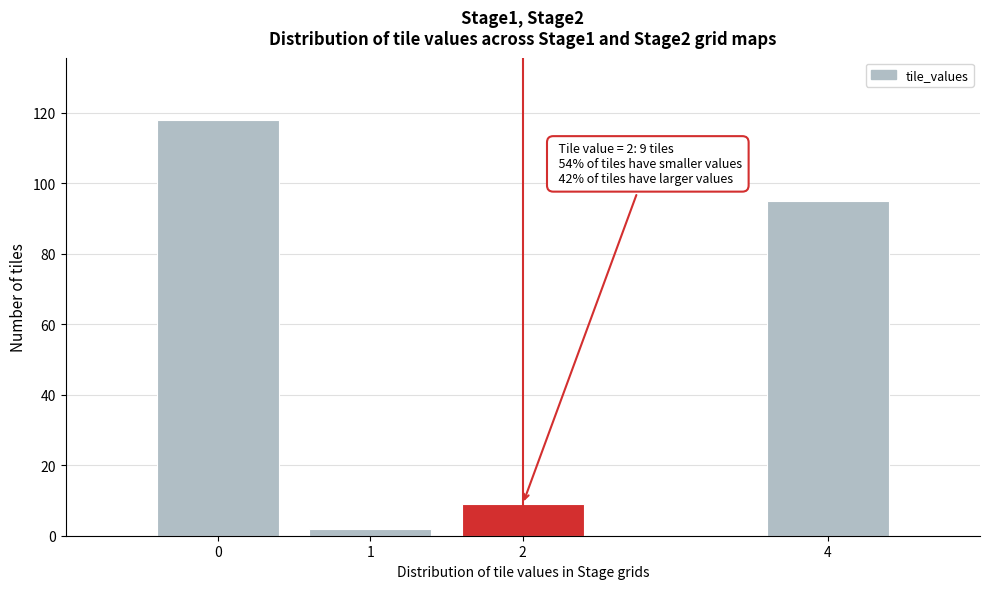

Reading left to right, transcribe all the data shown in this chart.

118	2	9	95